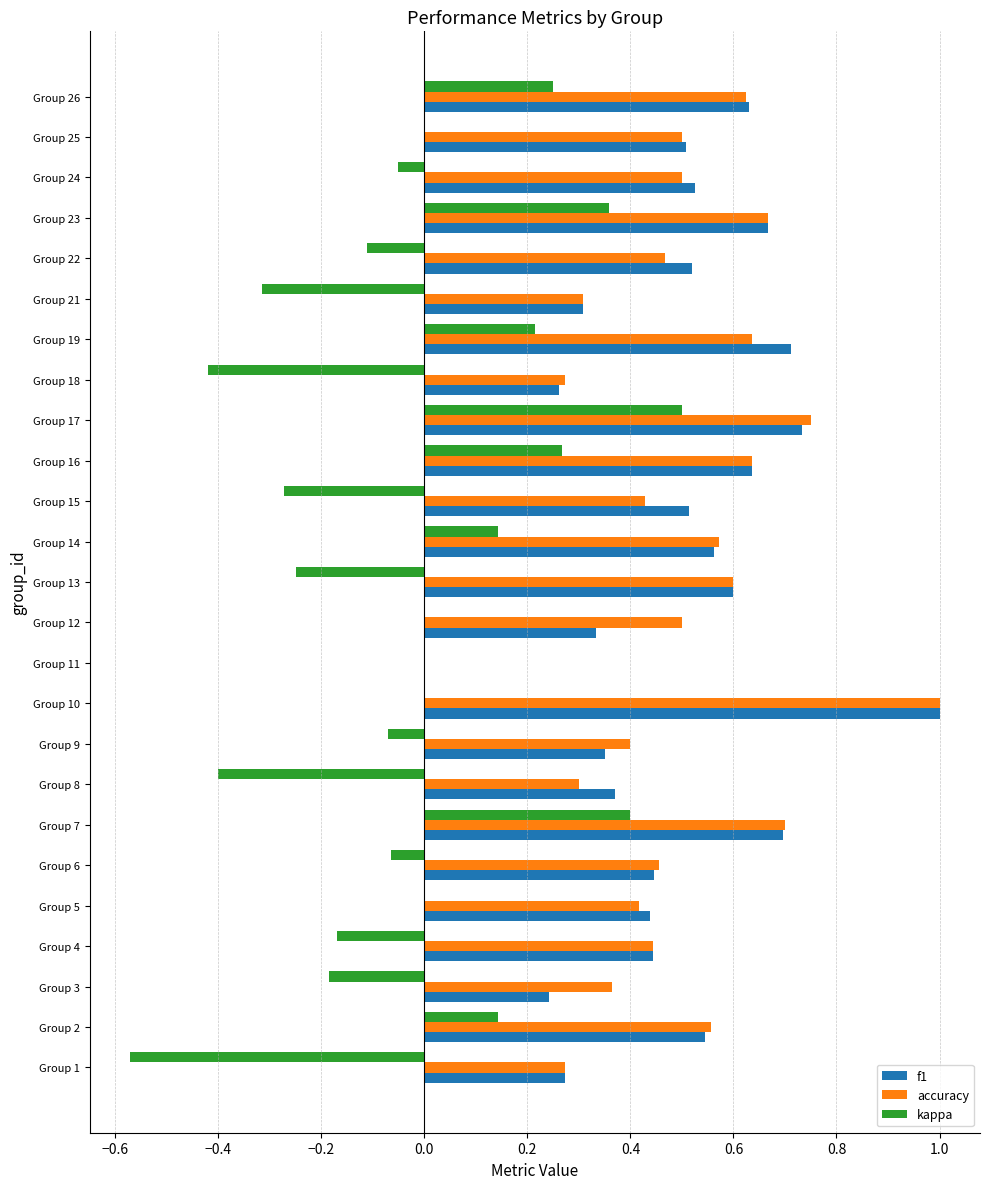

Which series changed the most between Group 15 and Group 19?

kappa